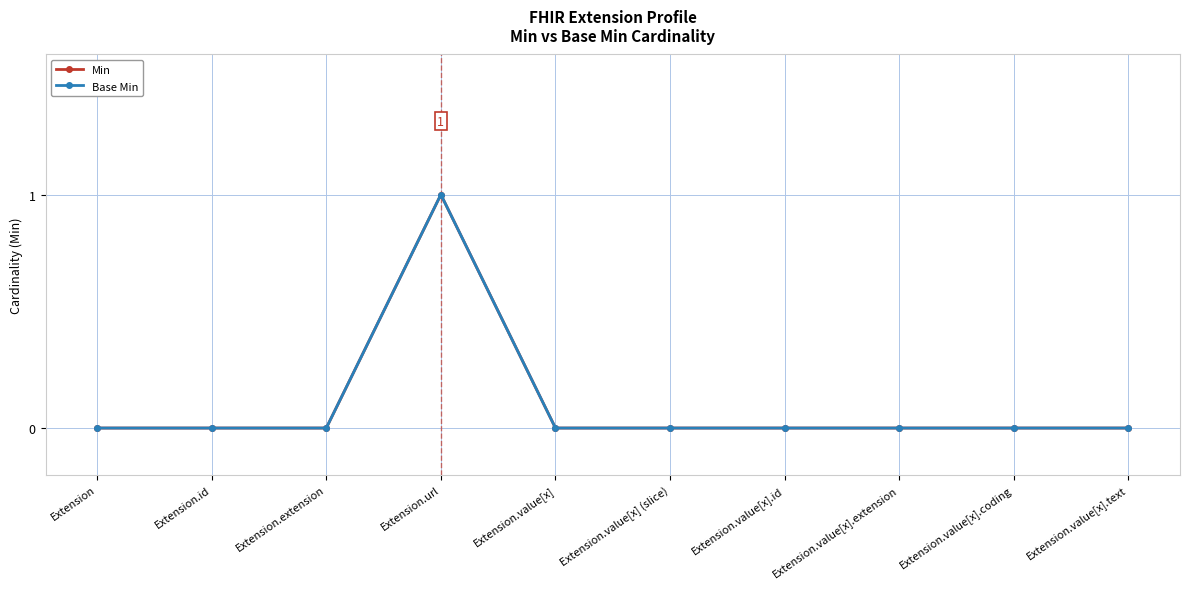

What position from the right is Extension.value[x].id?

4